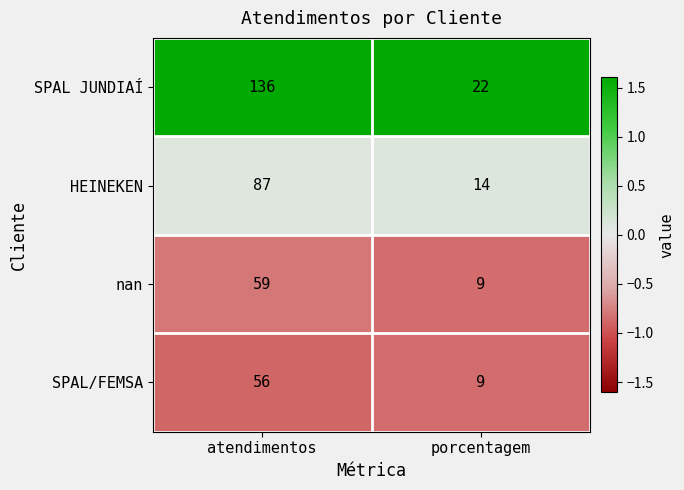

At which category does the chart reach its peak across all series?

atendimentos